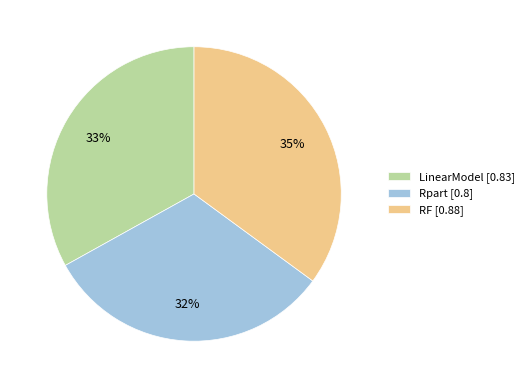

Count the number of slices in the pie.

3